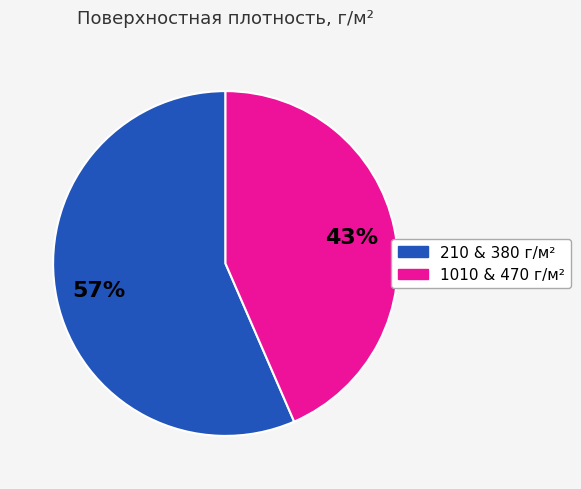

Is there a majority slice in this chart?

Yes